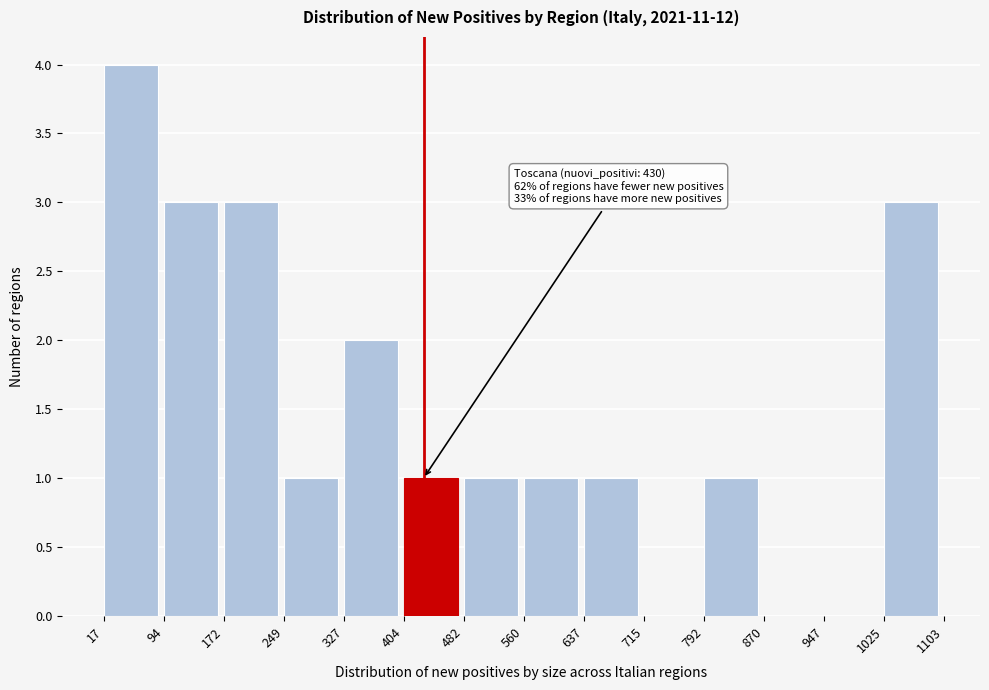

Over which range of the x-axis is the bar tallest?

17 to 94